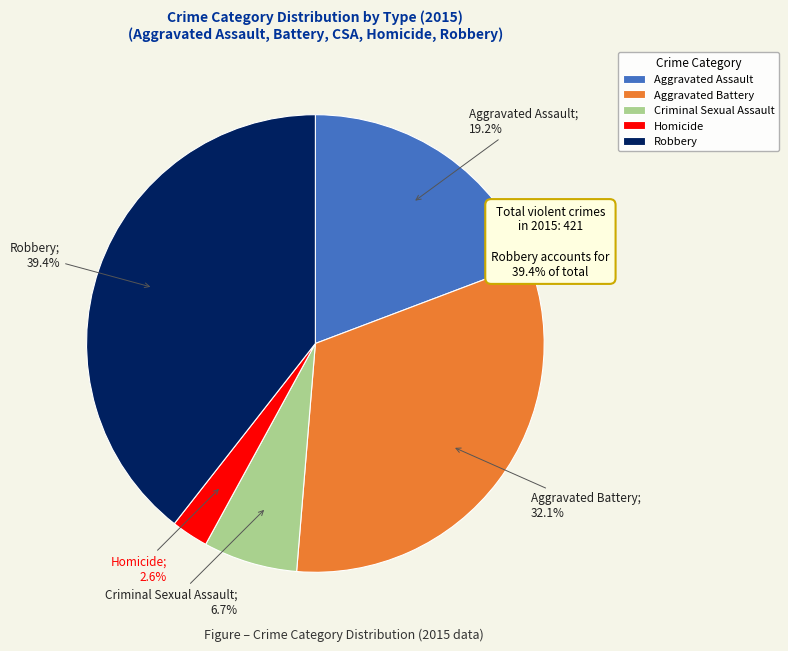

Which has a higher value, Robbery or Aggravated Assault?

Robbery